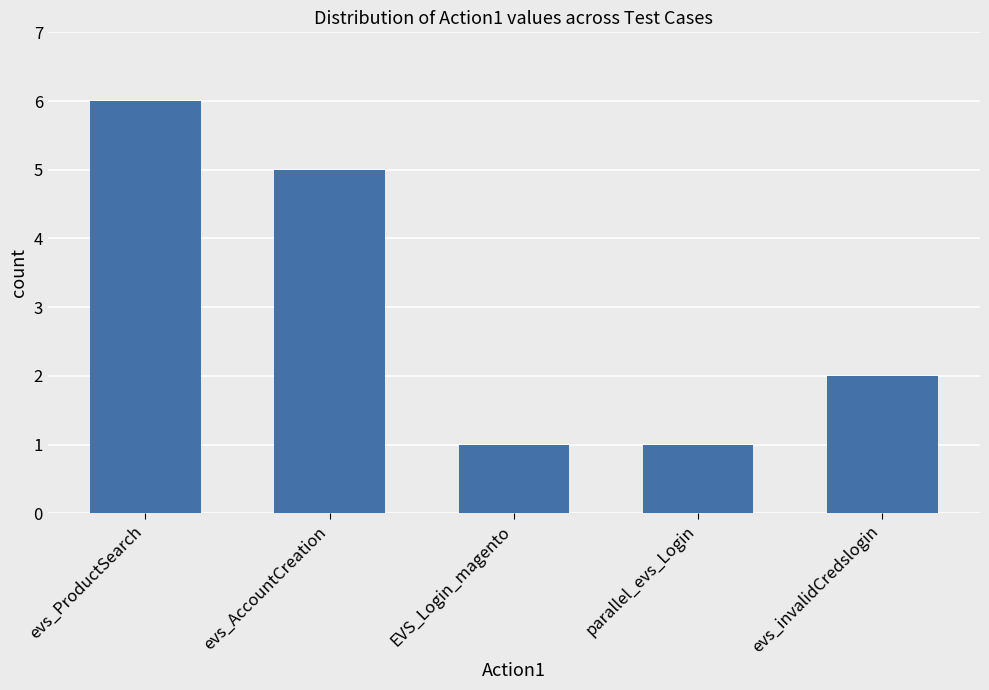

Where is the data nearest to the value 3?

evs_invalidCredslogin